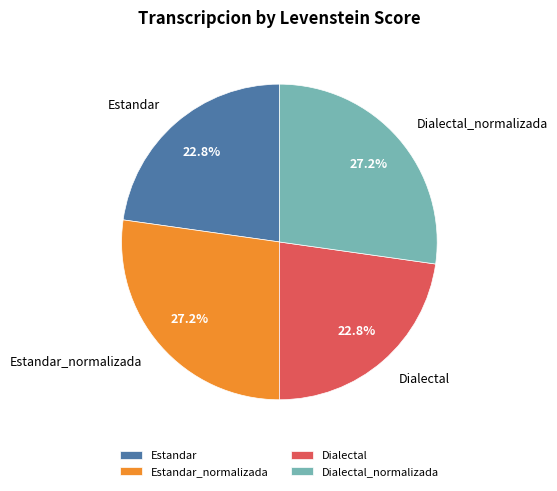

To the nearest percent, what is the difference between the Dialectal_normalizada and Dialectal slice percentages?

4%